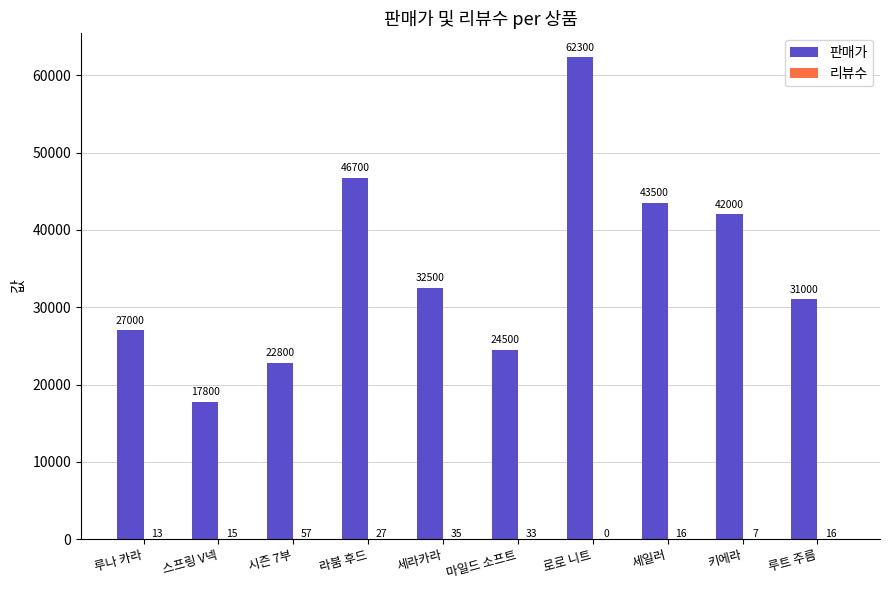

What is the sum of the 판매가 values at 라붐 후드 and 세라카라?

79200